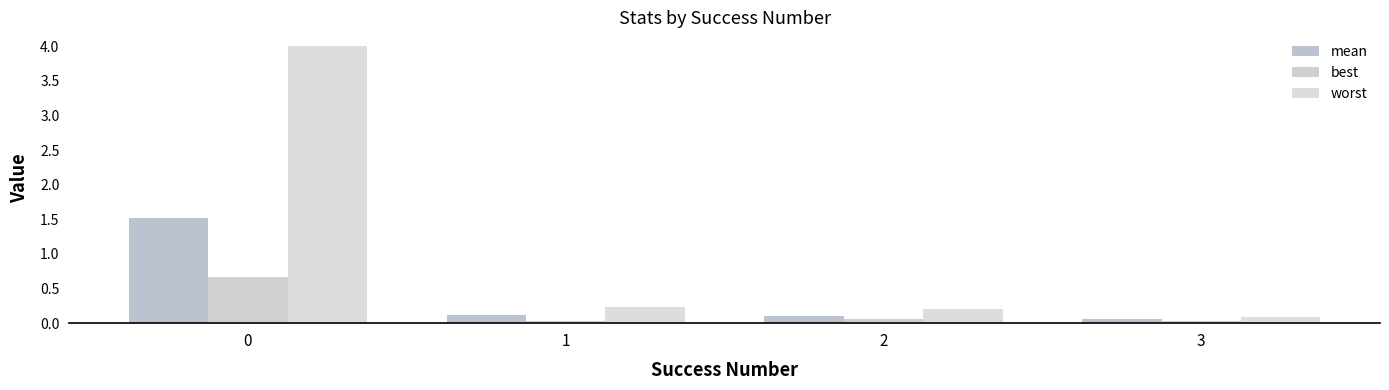

Read the worst value at 0.

4.0